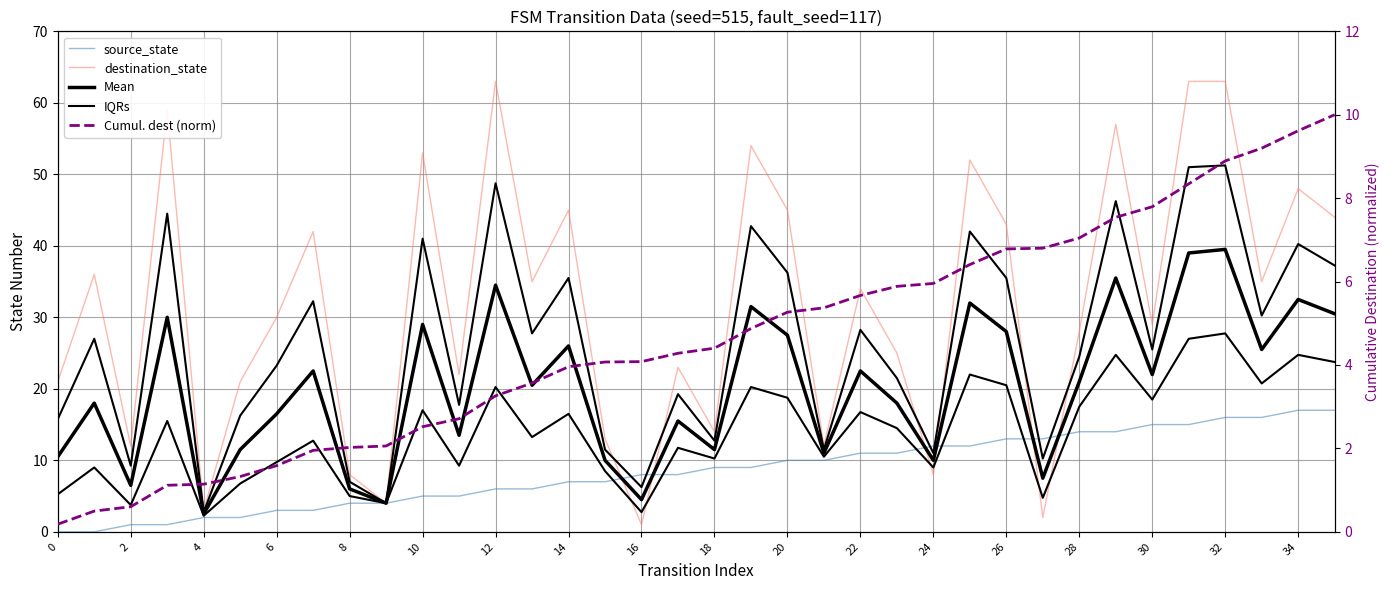

The value of Cumul. dest (norm) at 34 is 14.3. True or false?

False